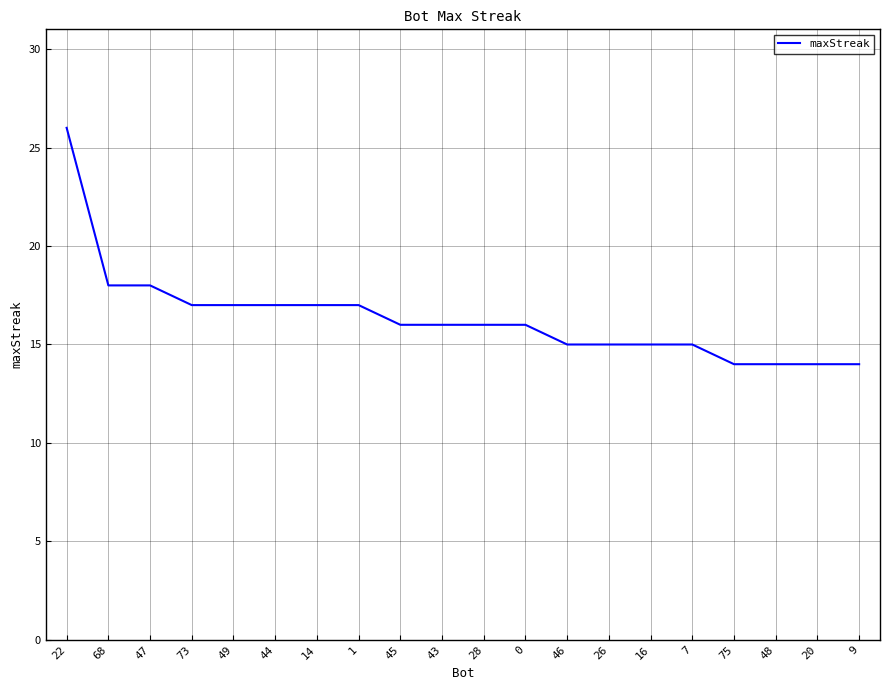

What is the maximum value shown in the chart?

26